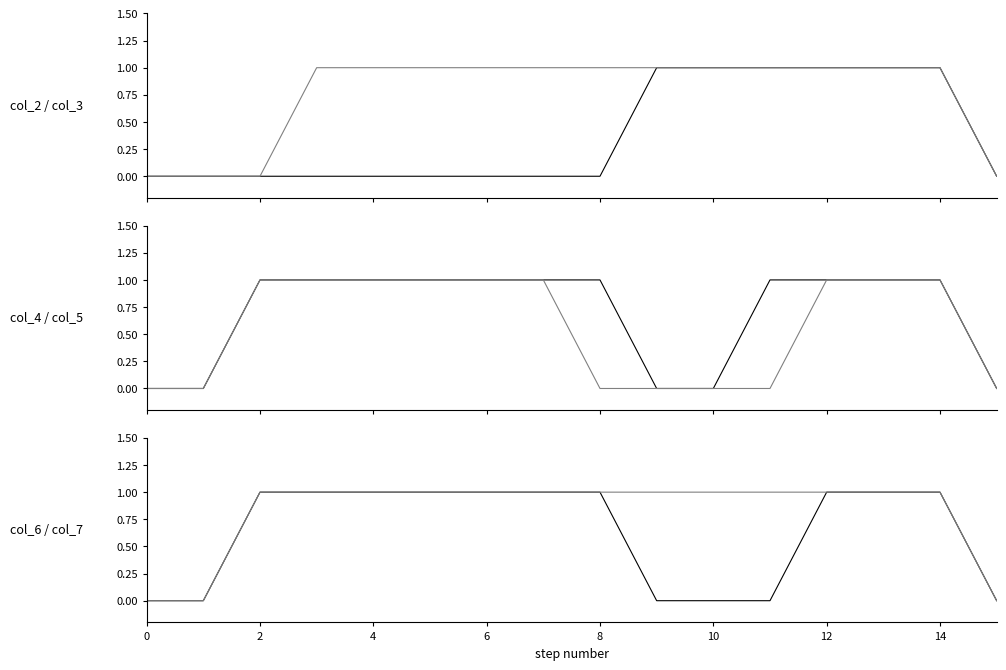

What is the label of the 13th point from the right?

6